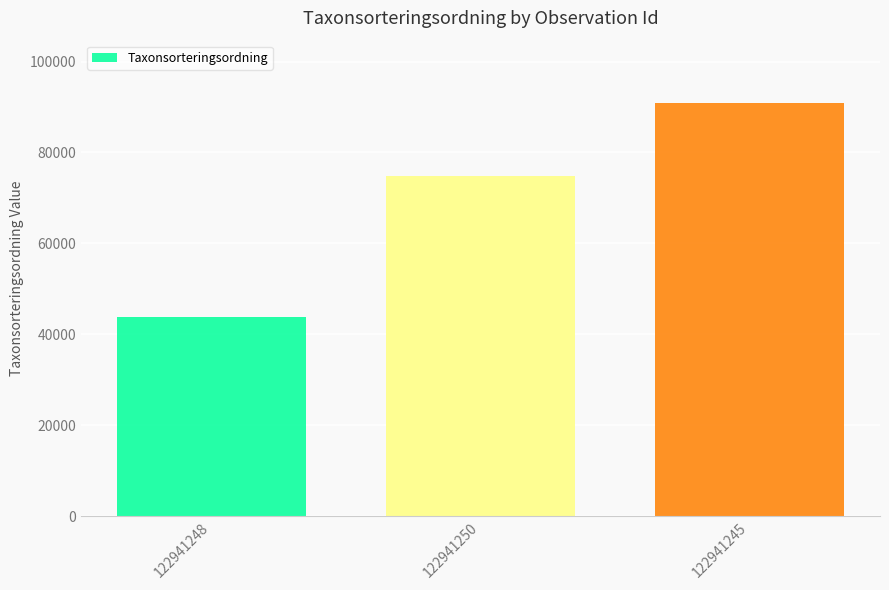

What position from the left is 122941248?

1